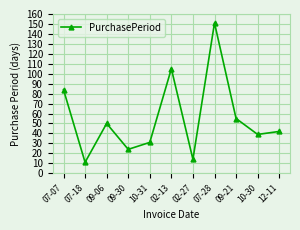

How many interior local valleys (lower than both neighbors) does the data have?

4